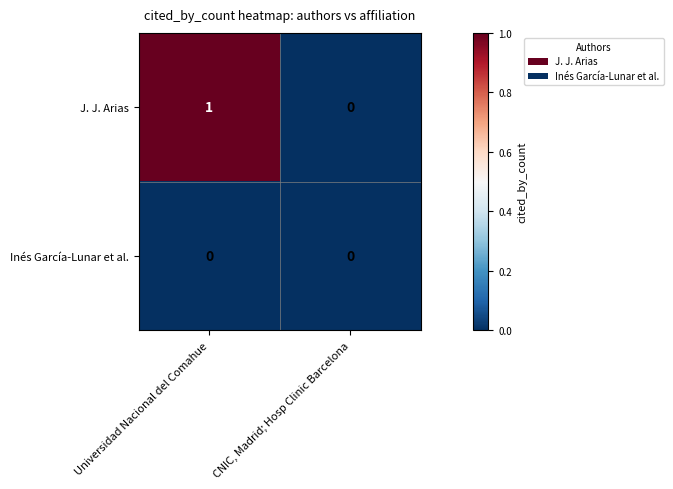

What is the spread (max minus min) of values at Universidad Nacional del Comahue?

1